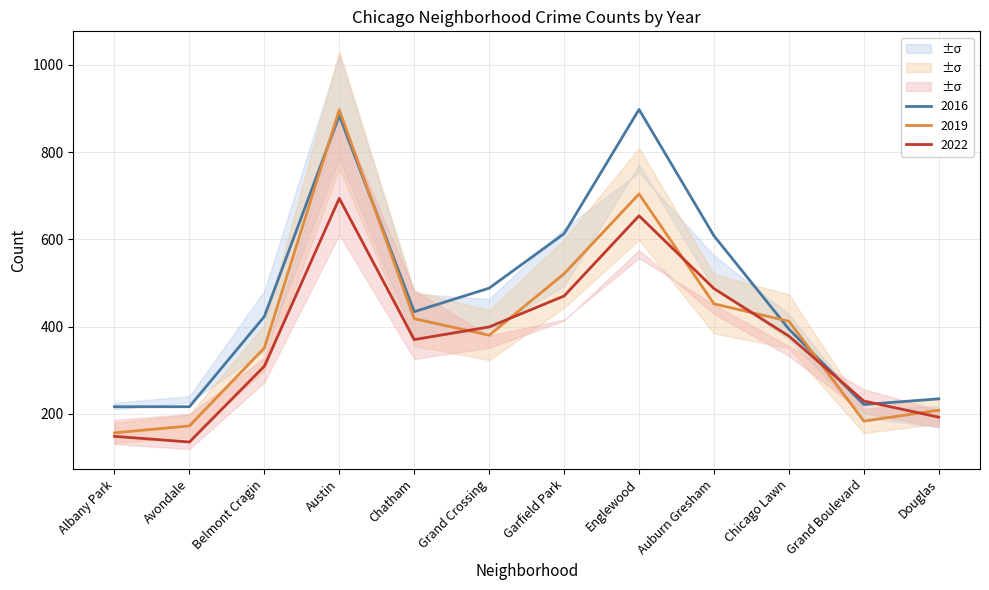

What is the highest value of the 2016 series?

898